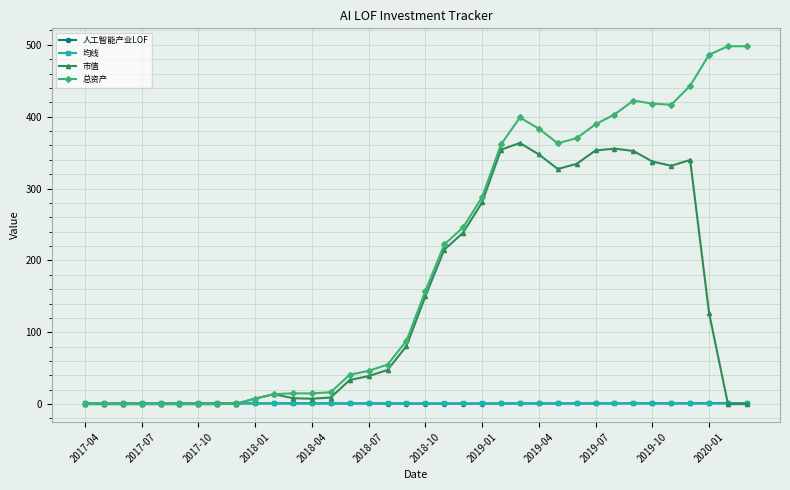

At how many categories does at least one series exceed 479?

3